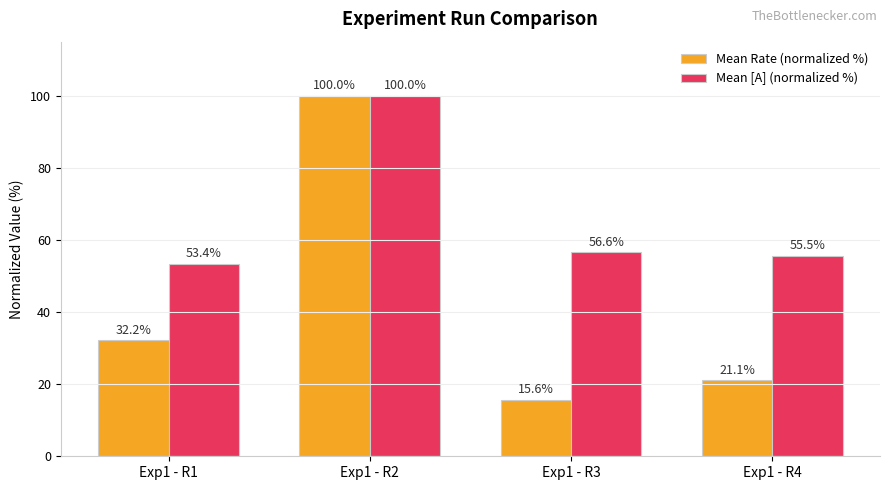

What is the value of the Mean Rate (normalized %) bar at the 3rd from the left?

15.6